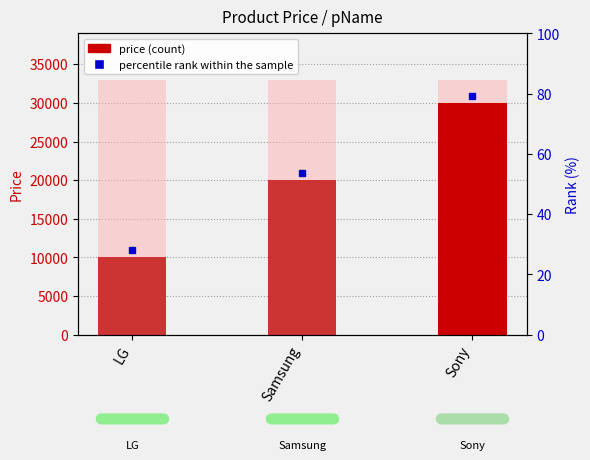

The chart shows a value of 32738 at Samsung. True or false?

False